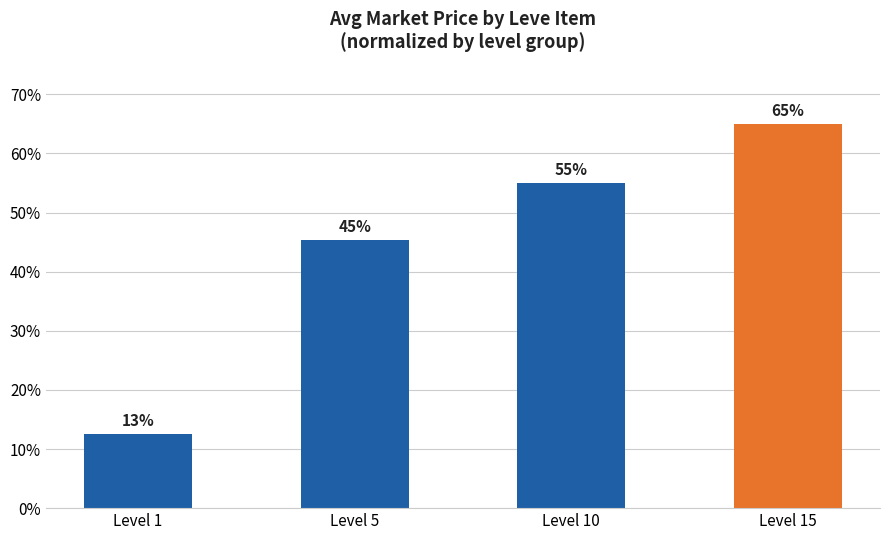

What is the maximum value shown in the chart?

65.0